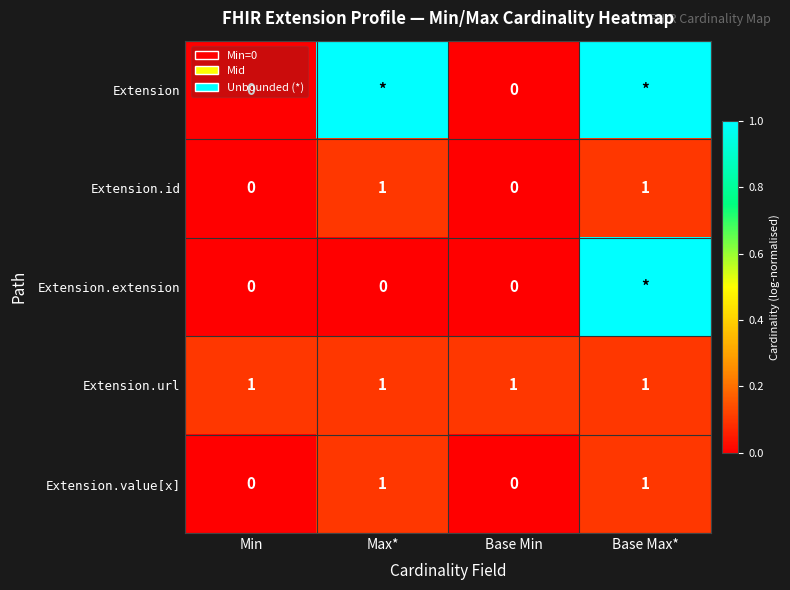

True or false: Extension.id has a value of 0.2 at Base Max*.

False